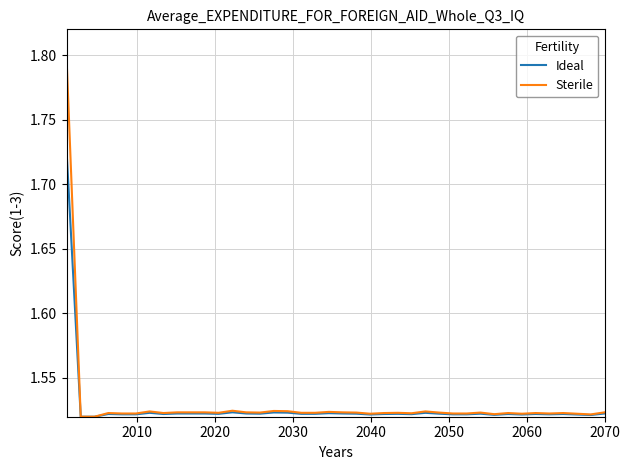

List the series in order of their peak value, lowest first.

Ideal, Sterile